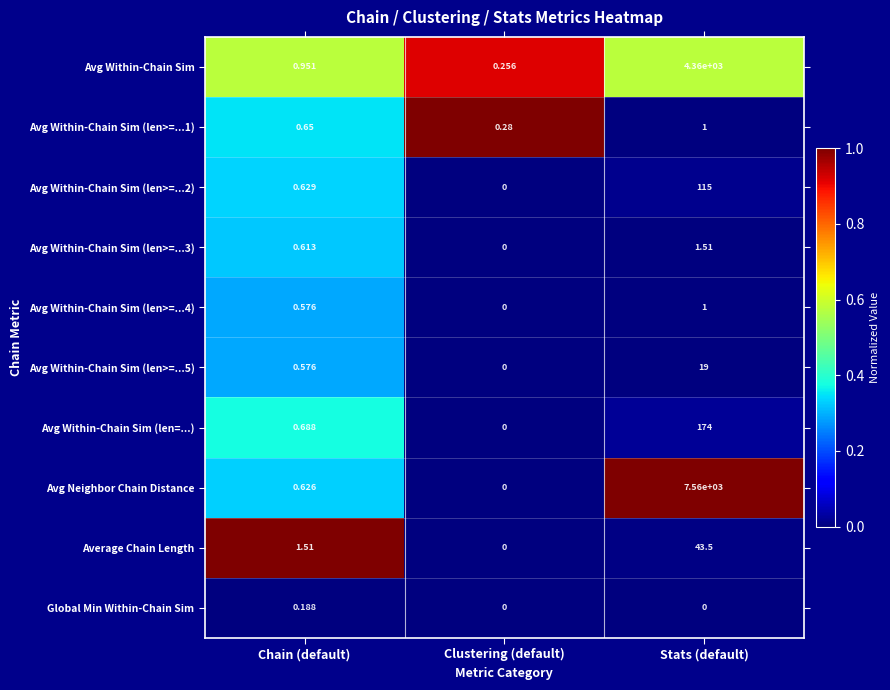

At which label does Avg Within-Chain Sim (len>=...3) reach its peak?

Stats (default)